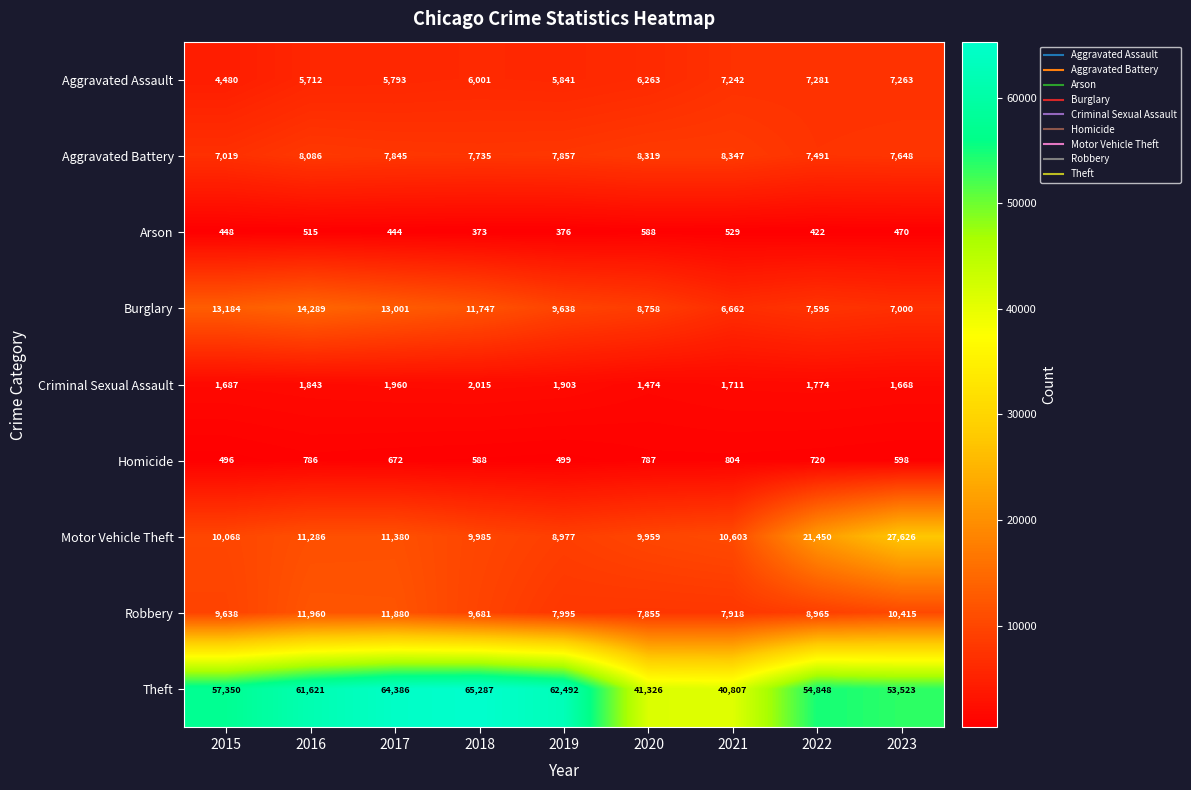

What is the difference between the maximum and minimum values in the Motor Vehicle Theft series?

18649